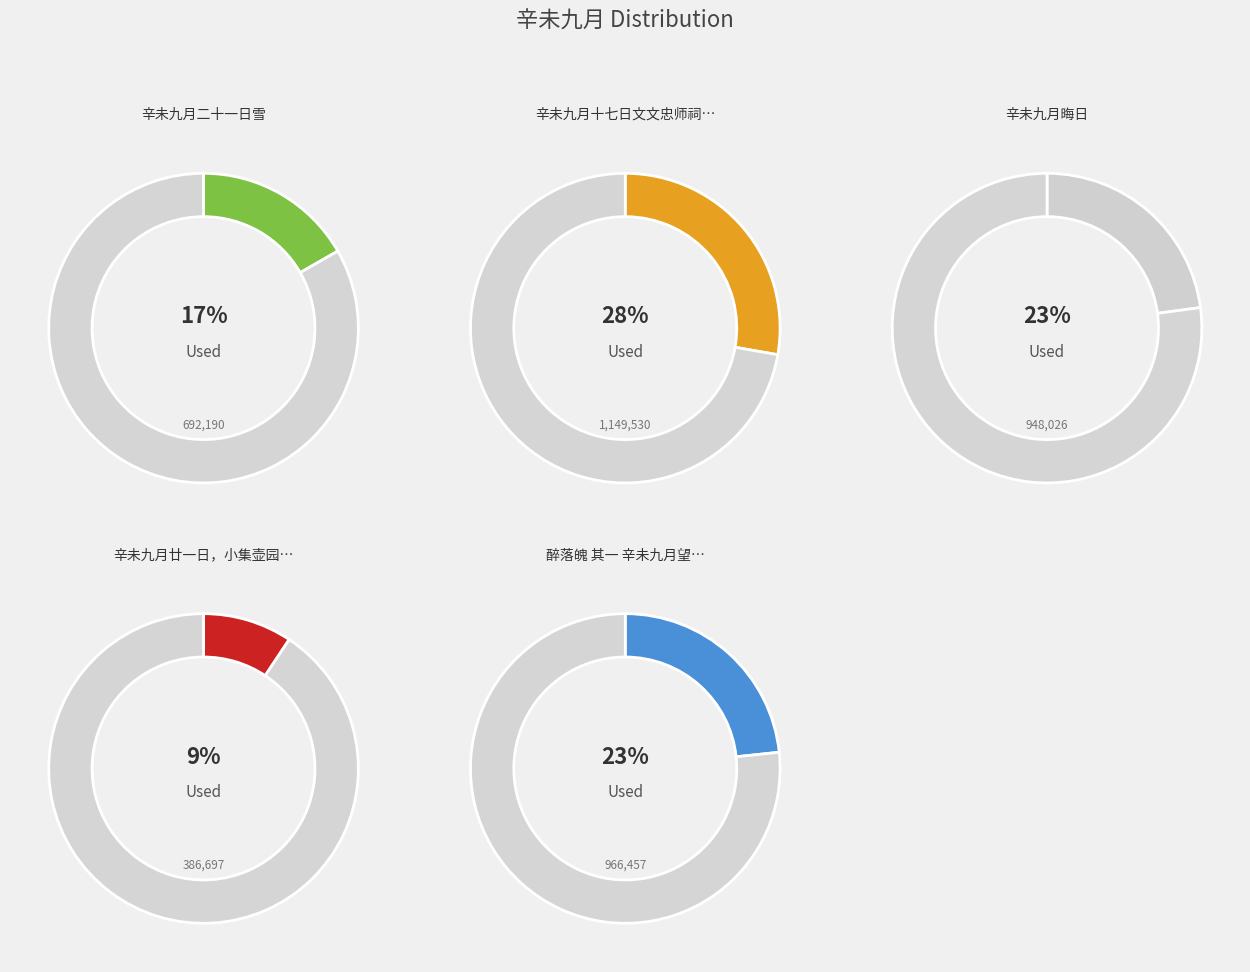

What percentage is NOT represented by 辛未九月晦日?

77.1%